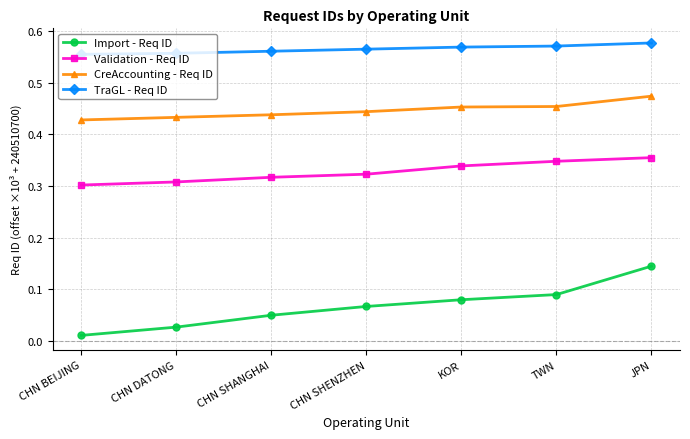

At which label is Validation - Req ID closest to 0?

CHN BEIJING